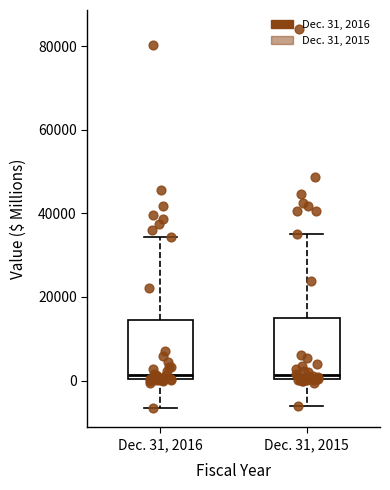

Where does the lower whisker of the box for Dec. 31, 2016 end on the y-axis? The values are not printed on the chart, so give them approximately, as read against the axis.

-6000